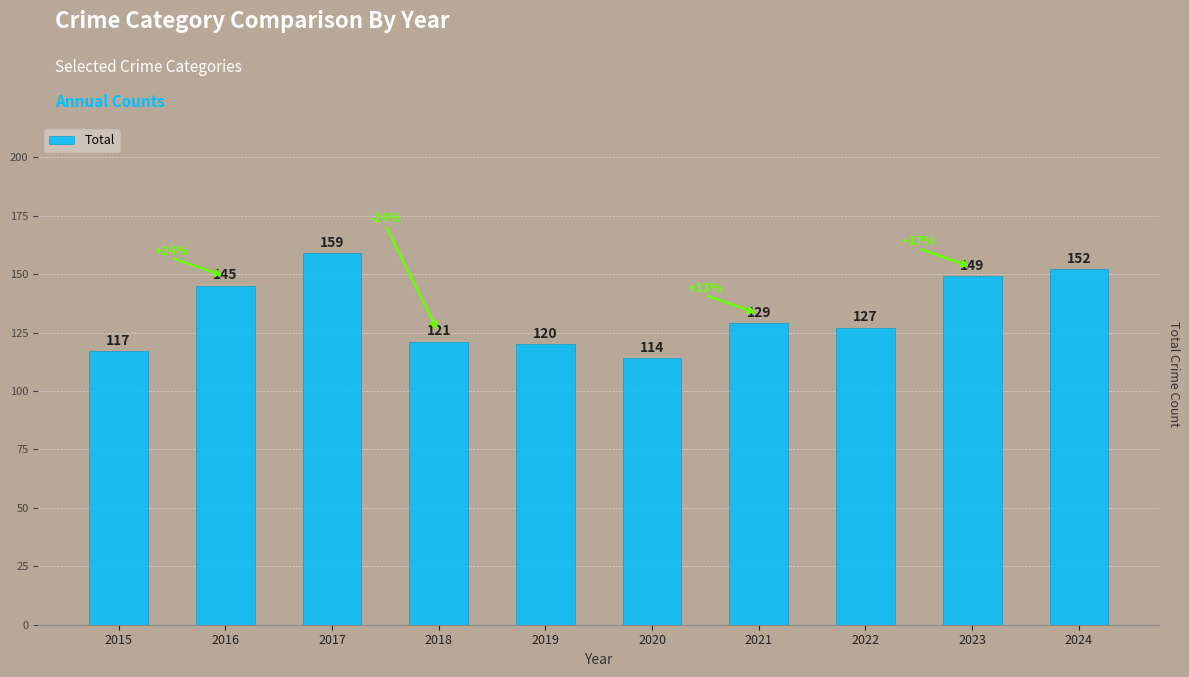

What is the greatest value displayed?

159